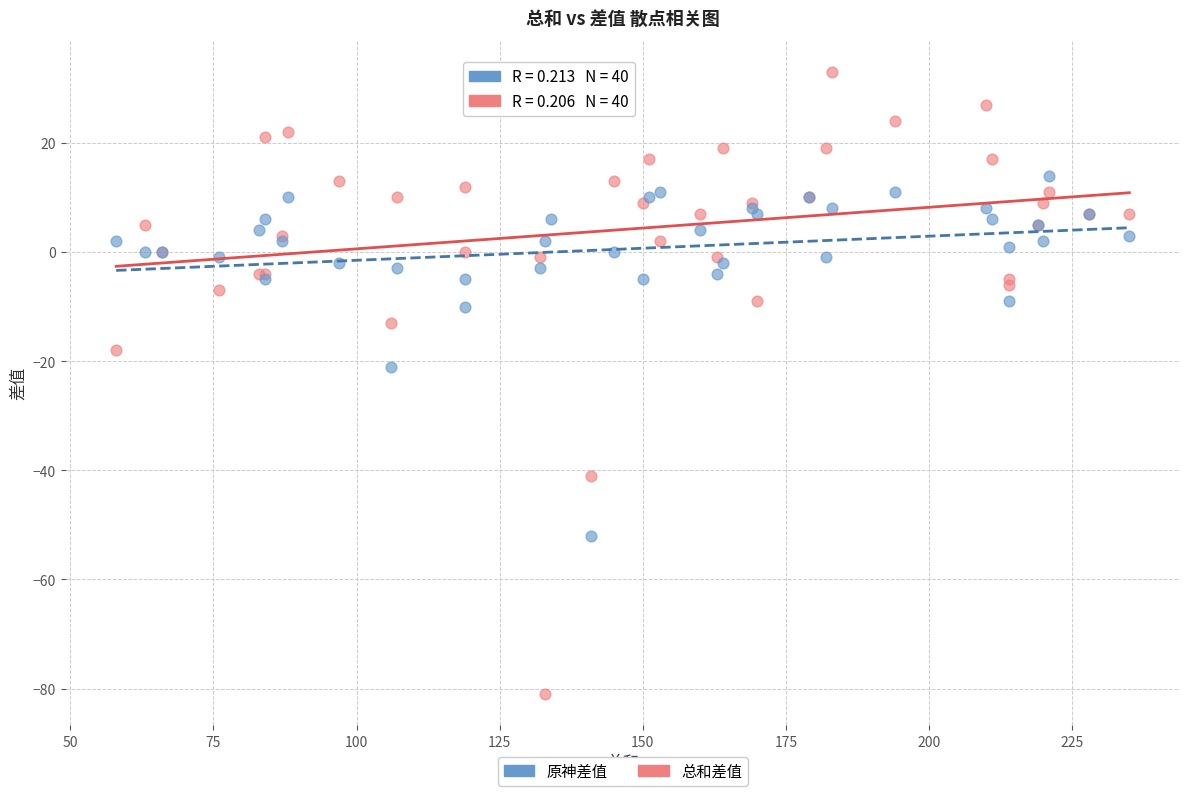

Which series has the widest spread of Y values?

总和差值